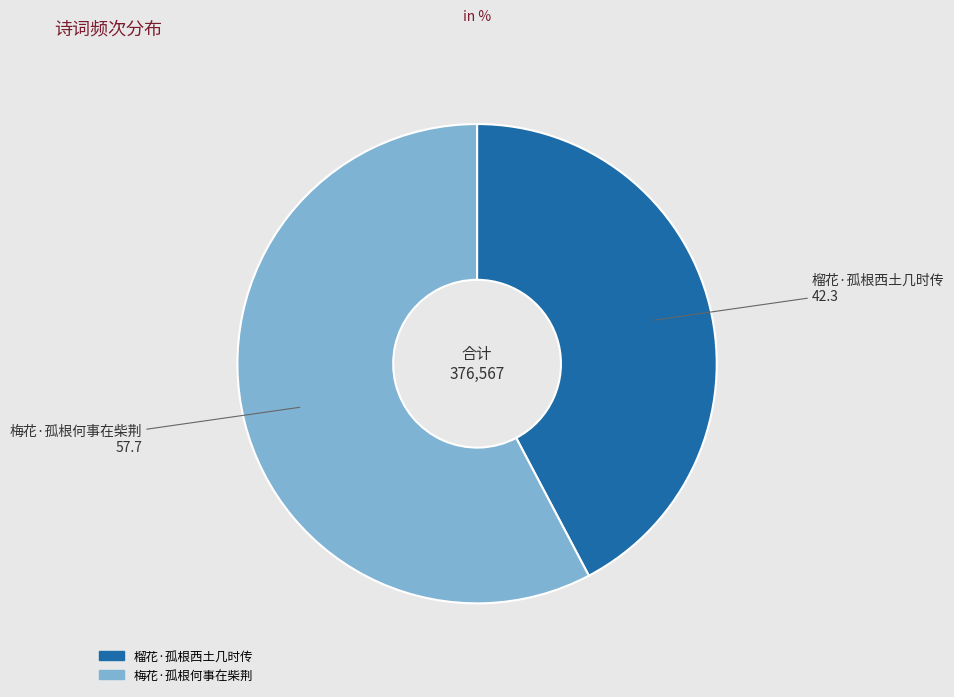

Is it true that 梅花·孤根何事在柴荆 is 58% of the pie?

True